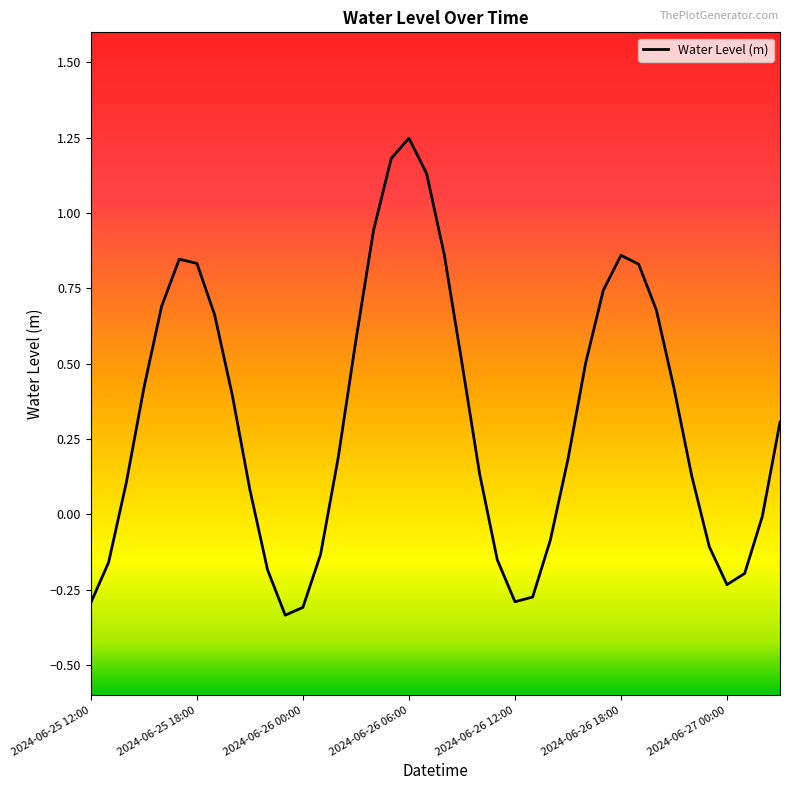

What is the difference between the maximum and minimum values?

1.6